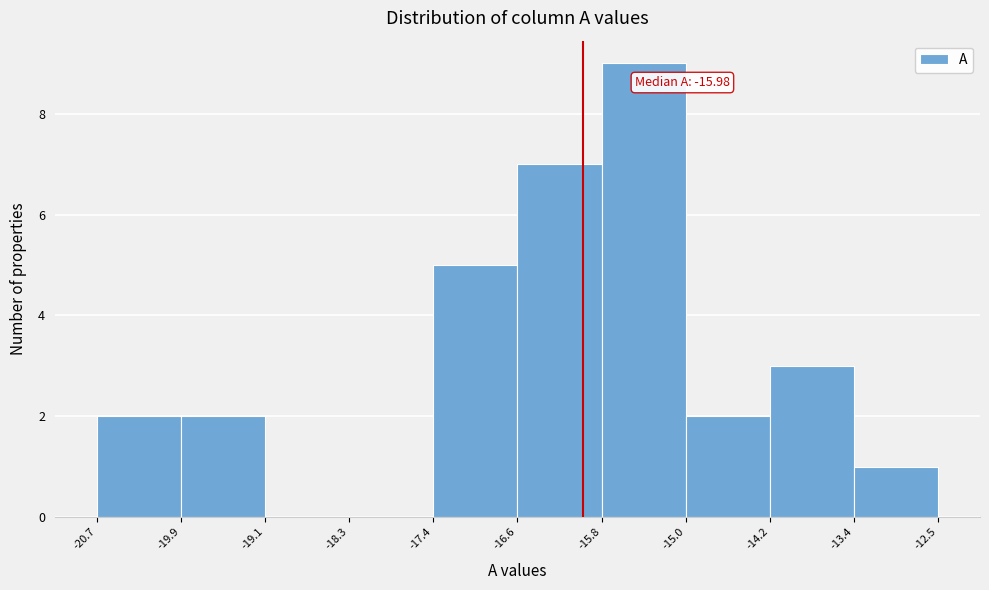

Over which range of the x-axis is the bar tallest?

-15.8 to -15.0